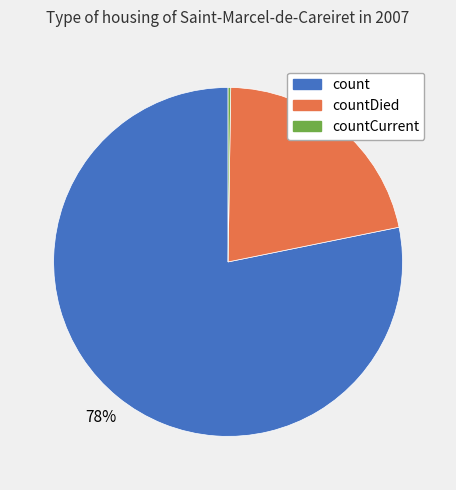

To the nearest percent, what is the average slice percentage?

33%